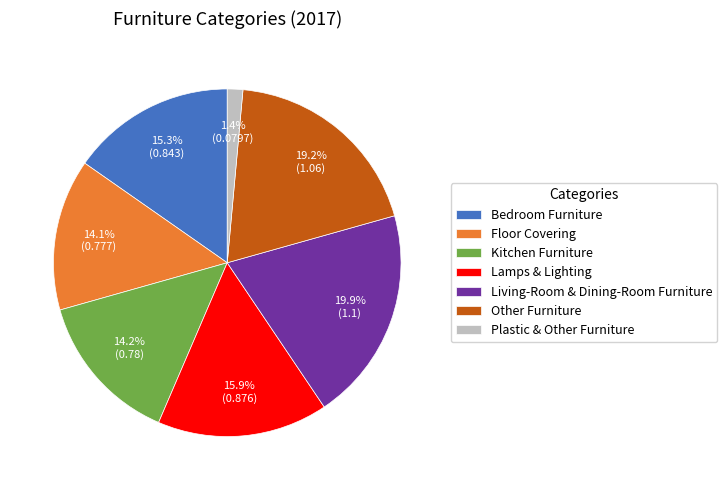

Is there any slice that represents more than half of the pie?

No